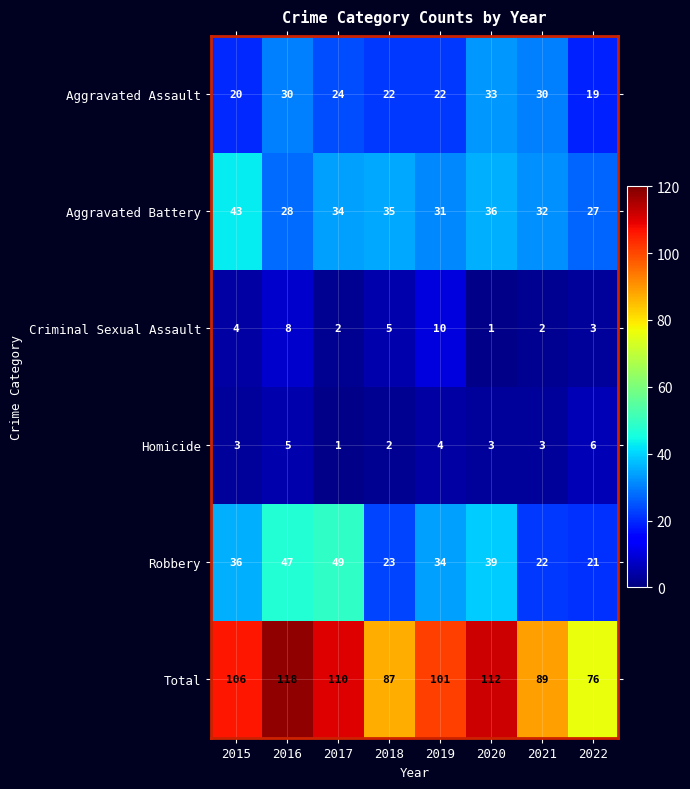

At how many categories does at least one series exceed 71?

8